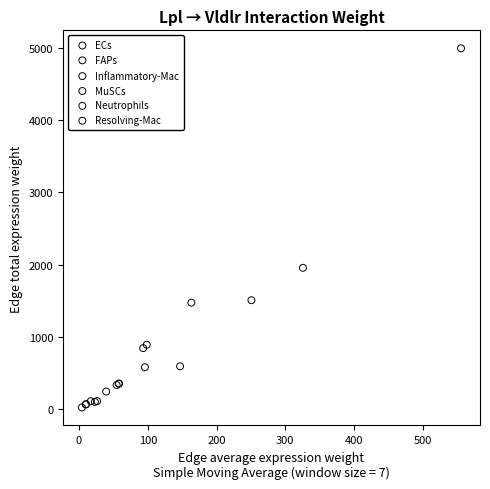

Which series has the largest Y range (max minus min)?

Resolving-Mac